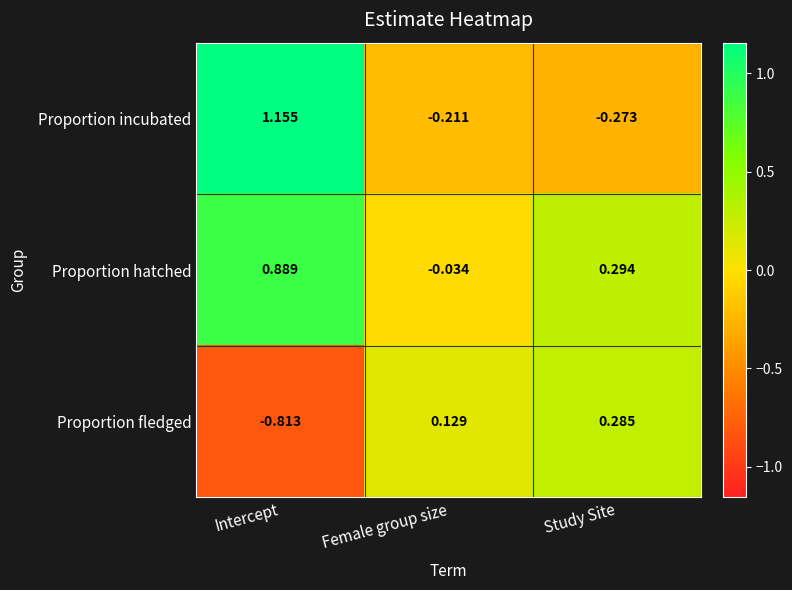

Which category has the highest value across all series?

Intercept